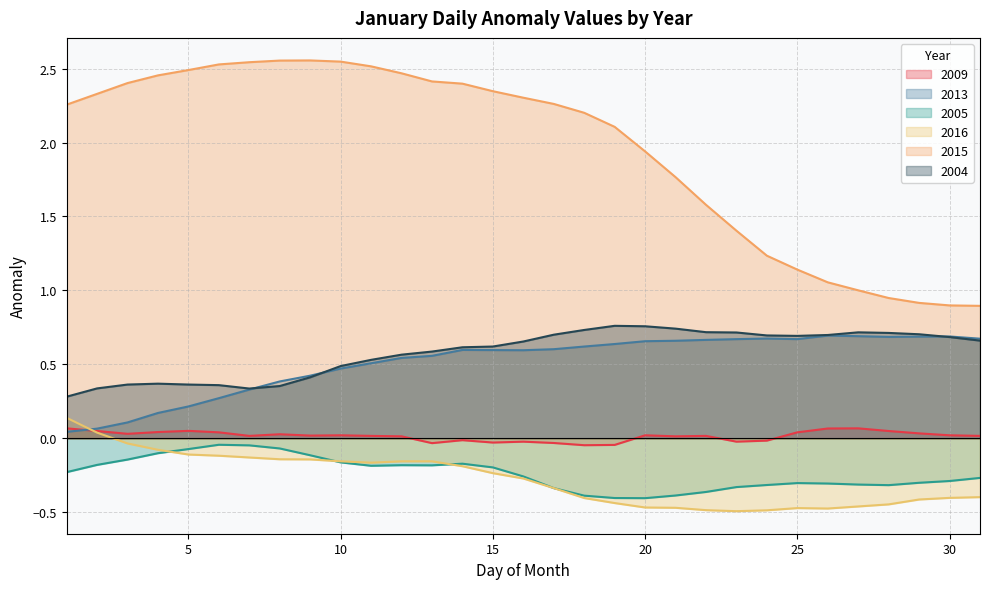

Count the 2009 values in the range 0 to 1.

22